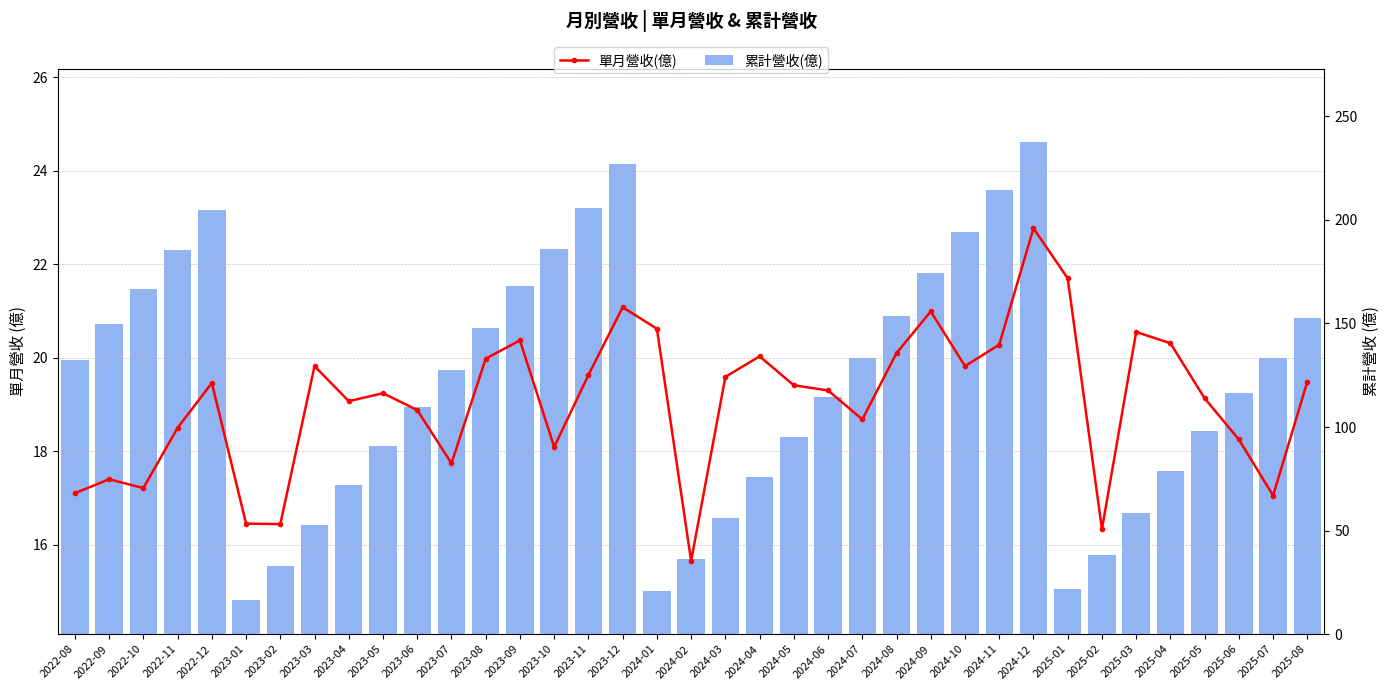

Are the bars horizontal?

No